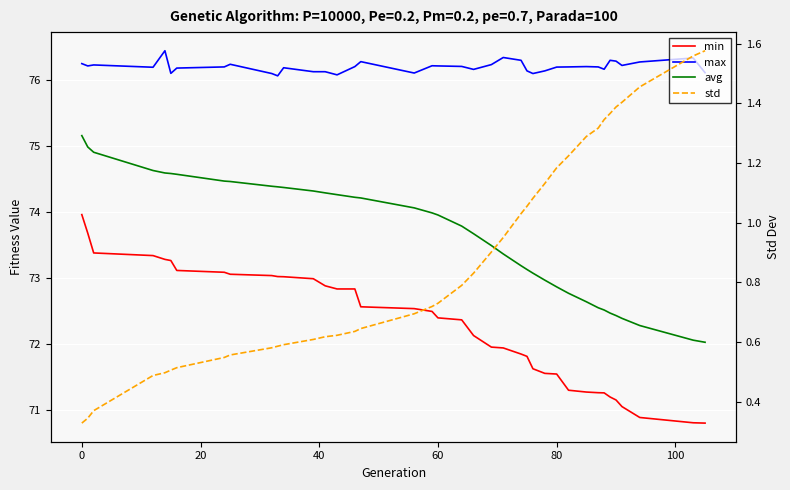

List the series in order of their peak value, lowest first.

std, min, avg, max